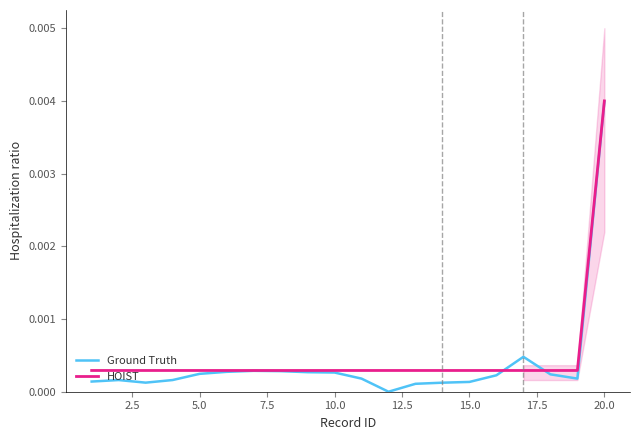

Which category has the highest value in the HOIST series?

20.0